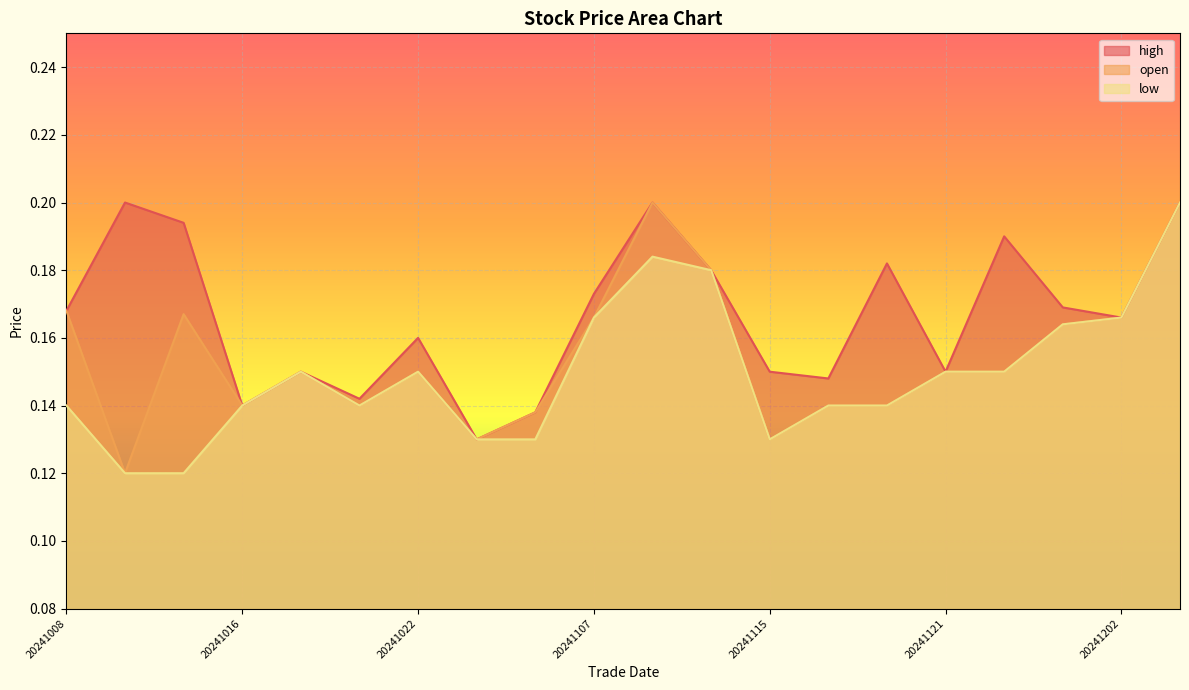

Which series has the largest total across all categories?

high